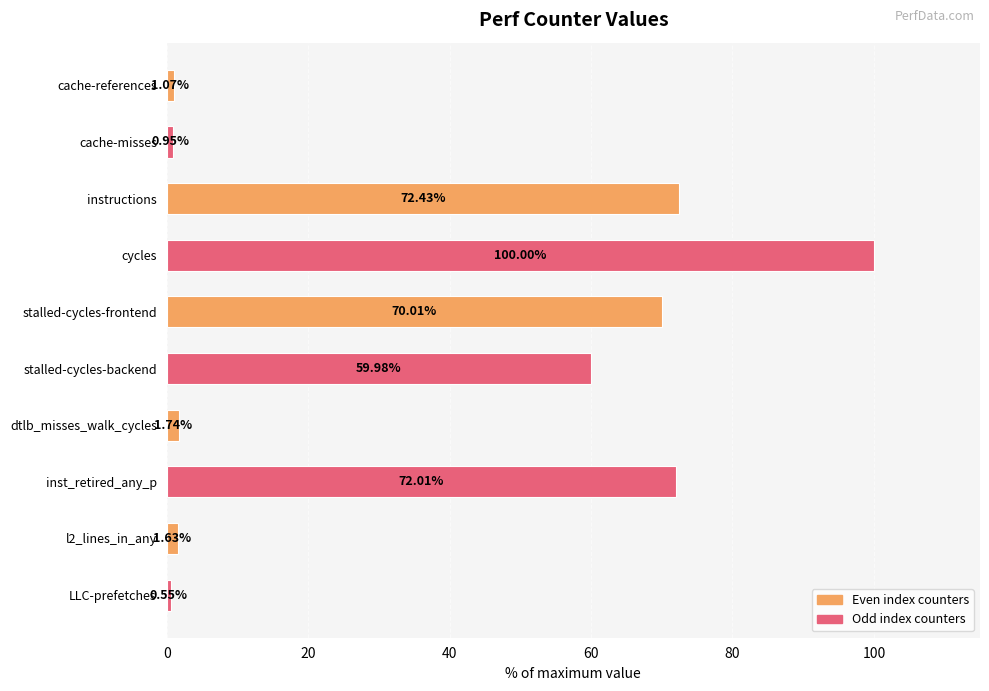

List the labels in order of value, smallest first.

LLC-prefetches, cache-misses, cache-references, l2_lines_in_any, dtlb_misses_walk_cycles, stalled-cycles-backend, stalled-cycles-frontend, inst_retired_any_p, instructions, cycles